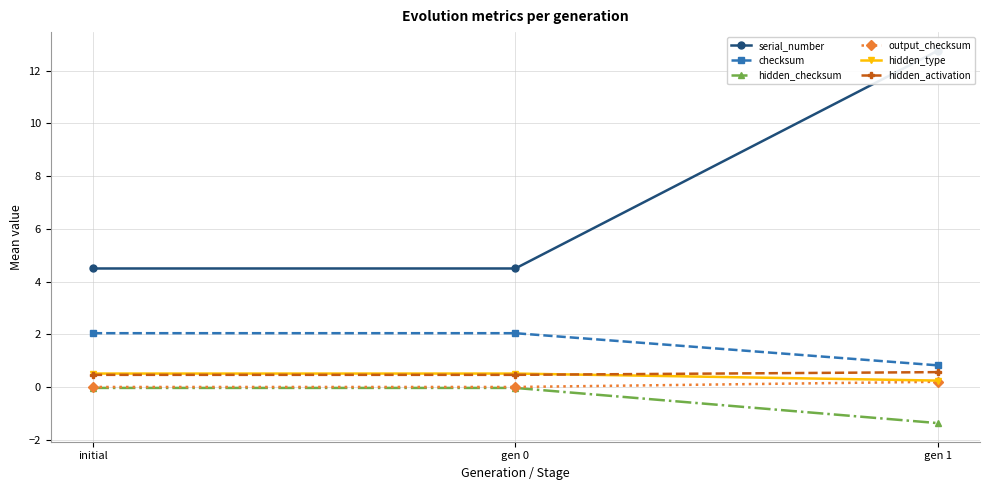

At how many categories does at least one series exceed 2?

3